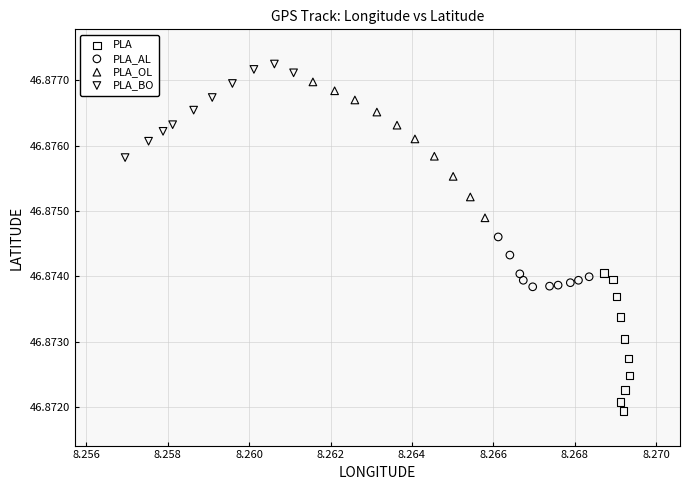

Which series has the largest Y range (max minus min)?

PLA